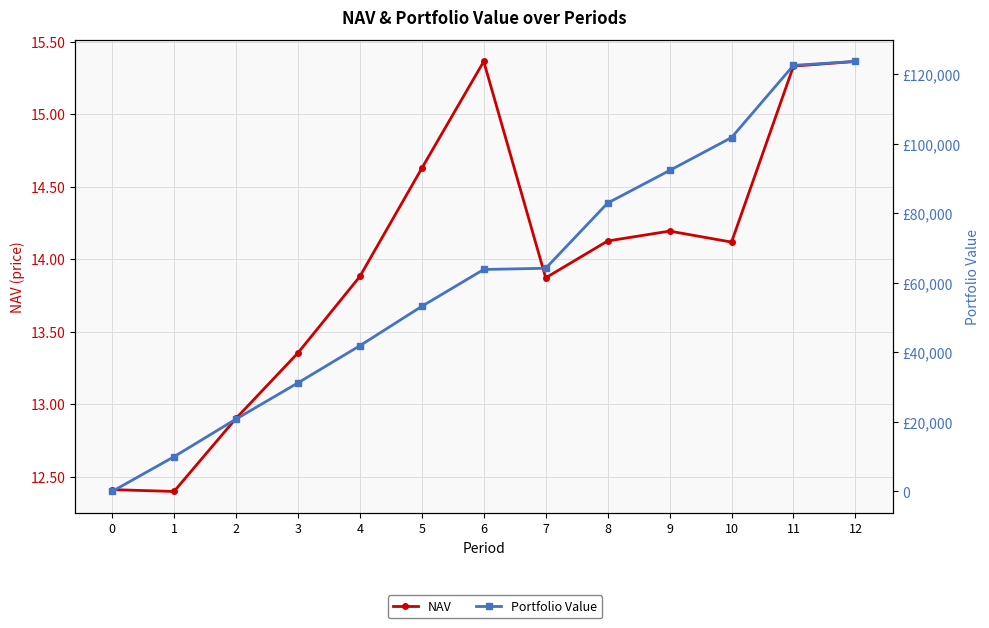

Which series has the widest spread of values?

Portfolio Value